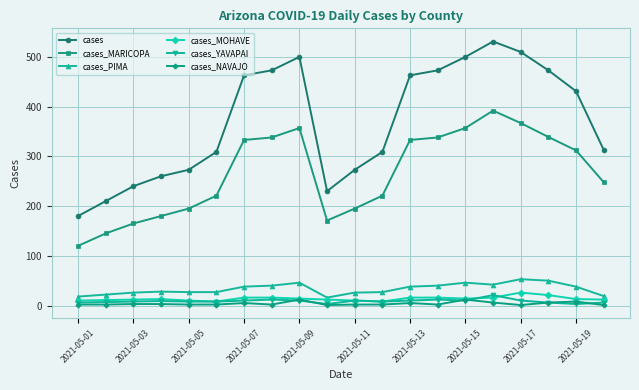

True or false: cases and cases_MARICOPA intersect in this chart.

False